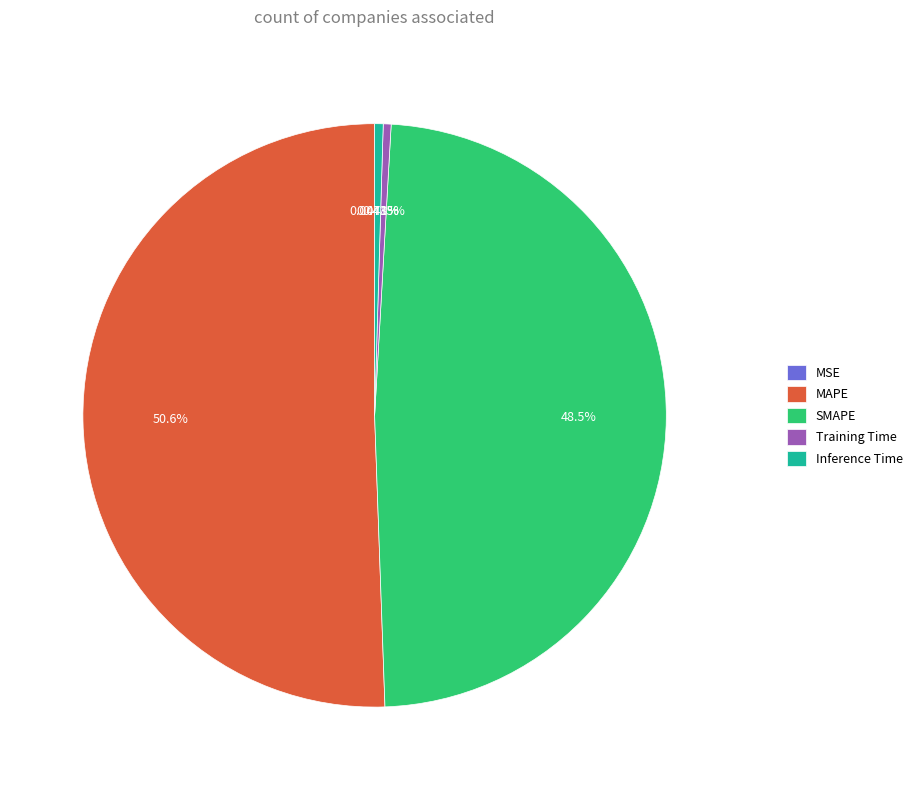

Which has a higher value, Inference Time or SMAPE?

SMAPE